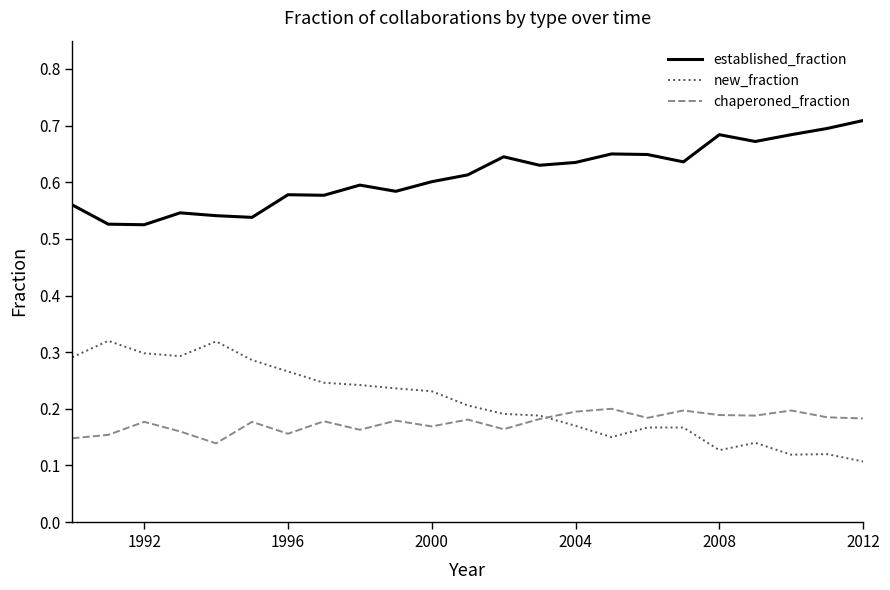

List the series in order of their peak value, lowest first.

chaperoned_fraction, new_fraction, established_fraction